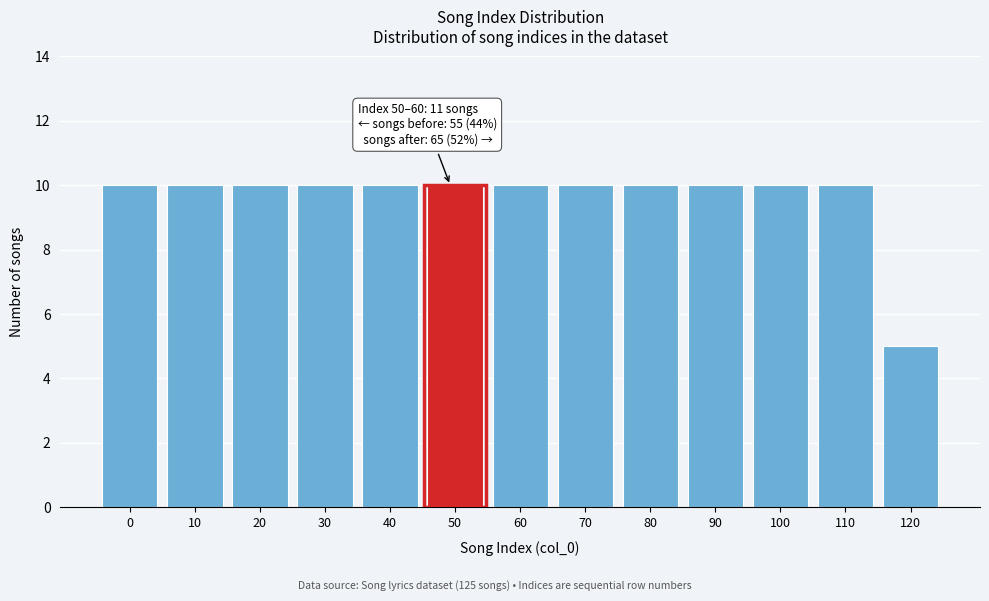

Reading left to right, list all the values displayed in this chart.

0=10	10=10	20=10	30=10	40=10	50=10	60=10	70=10	80=10	90=10	100=10	110=10	120=5